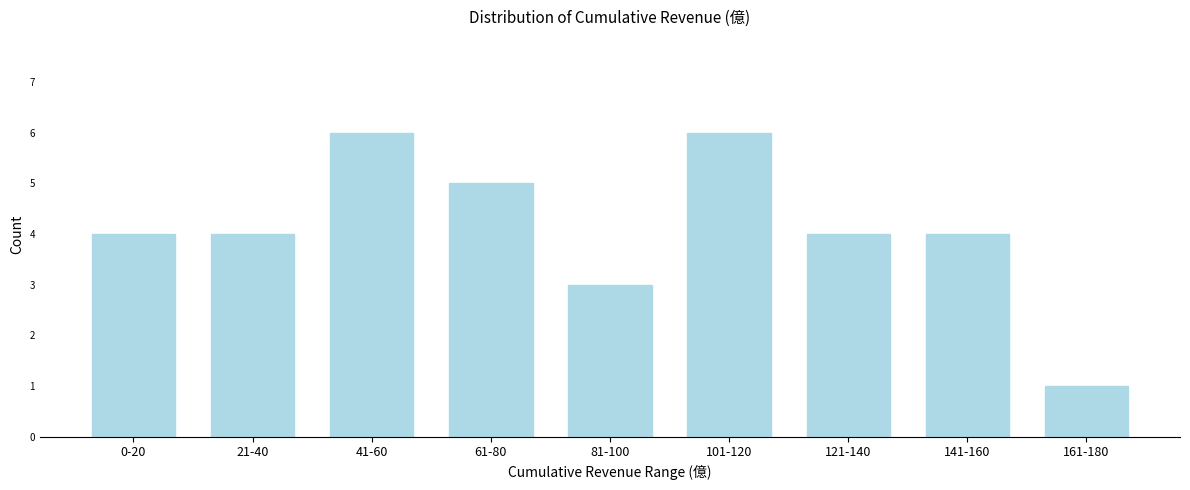

Reading left to right, what are all the values shown in this chart?

4	4	6	5	3	6	4	4	1